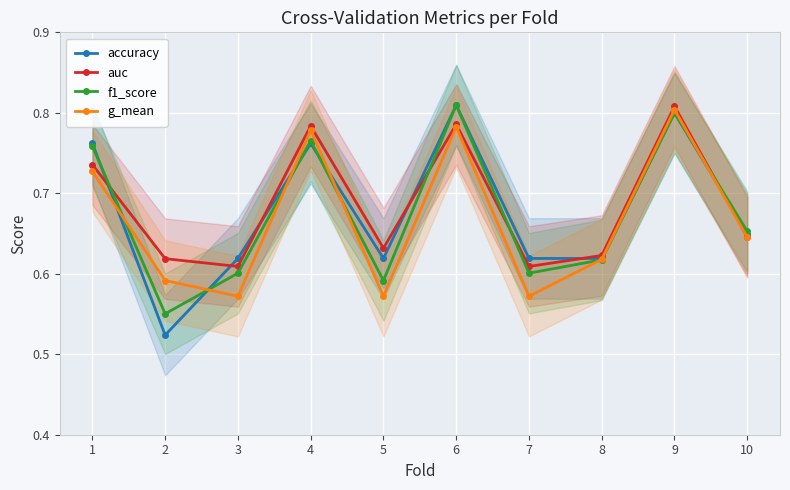

Which has a higher value, 4 or 1?

4